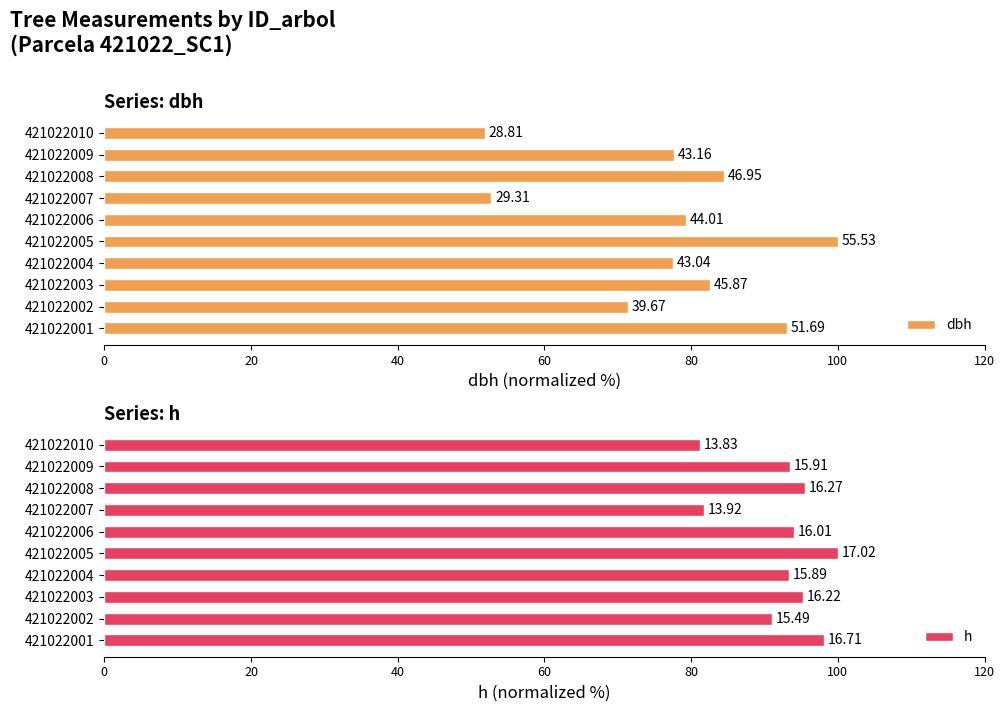

What are all the series names shown in the legend?

dbh, h